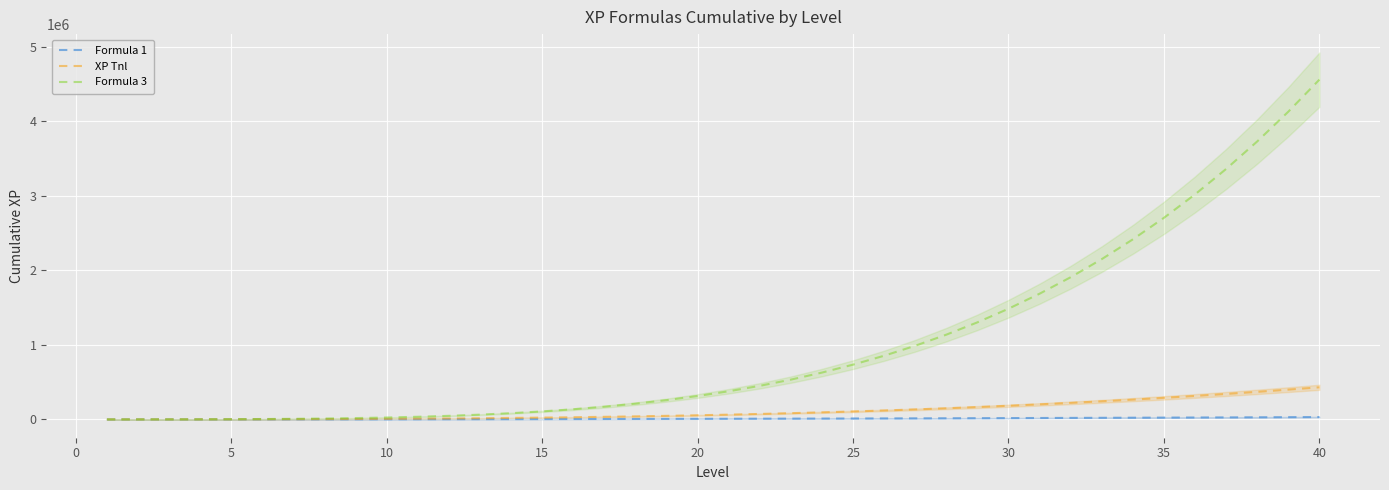

The value of Formula 3 at 40 is 4559200. True or false?

True